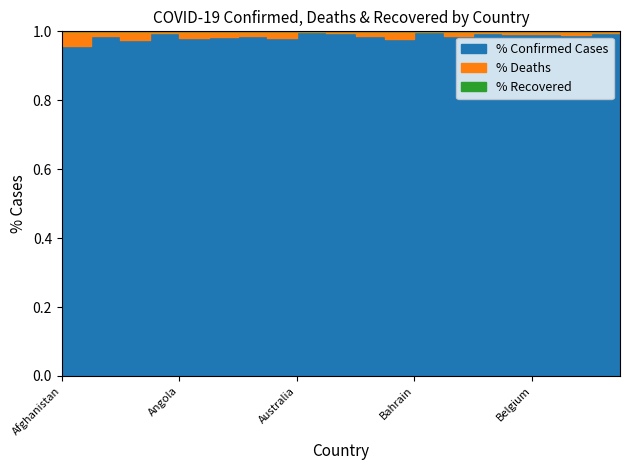

The Recovered series shows 0 at Bangladesh. True or false?

True